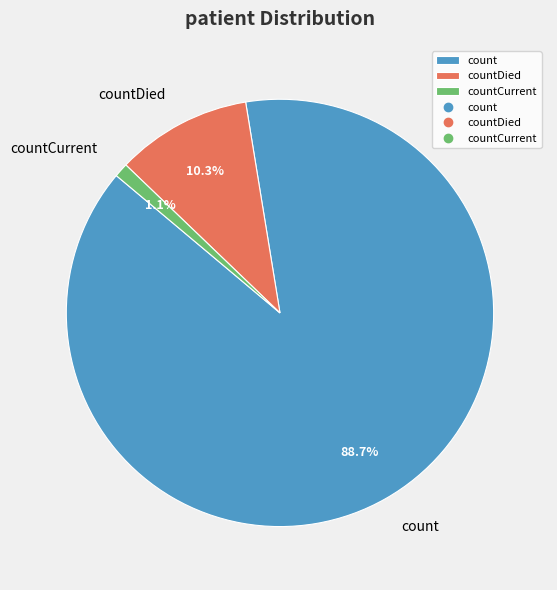

Which has a higher value, countCurrent or count?

count